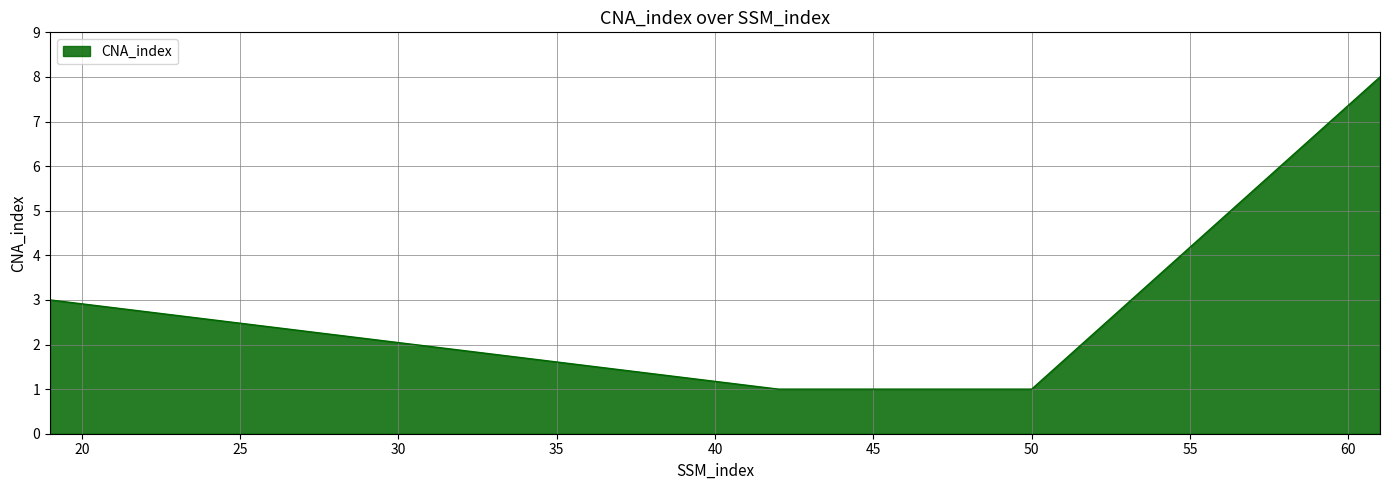

True or false: the data has more than 1 interior local peaks.

False